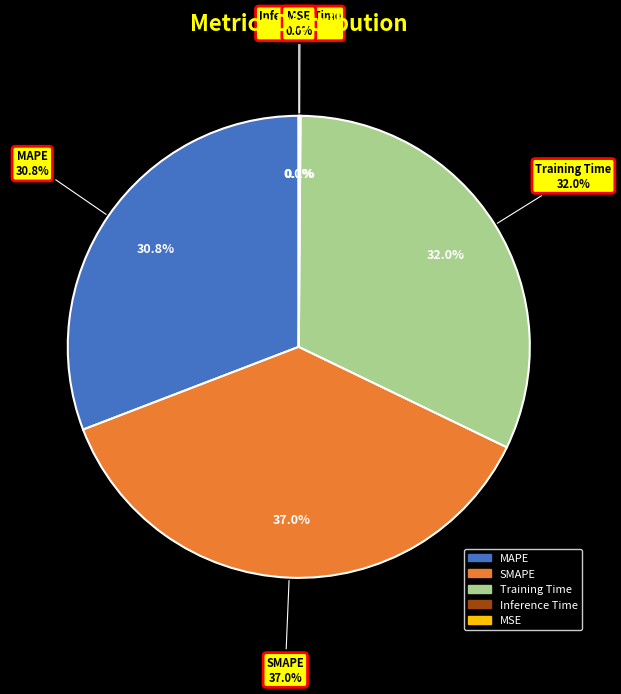

Count the number of slices in the pie.

5